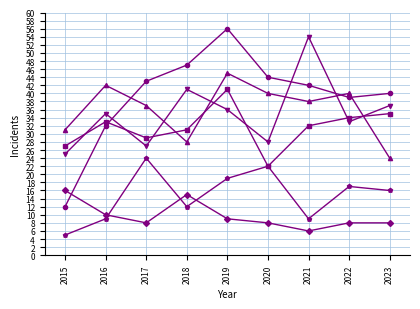

What is the spread (max minus min) of values at 2018?

35